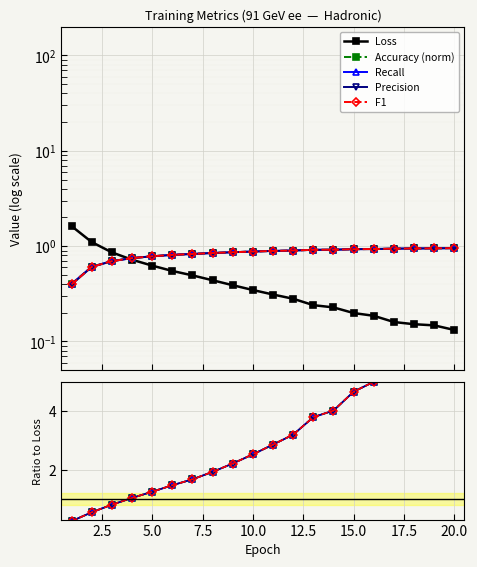

Rank the series by their maximum value, from lowest to highest.

Loss, Accuracy (norm), Recall, F1, Precision